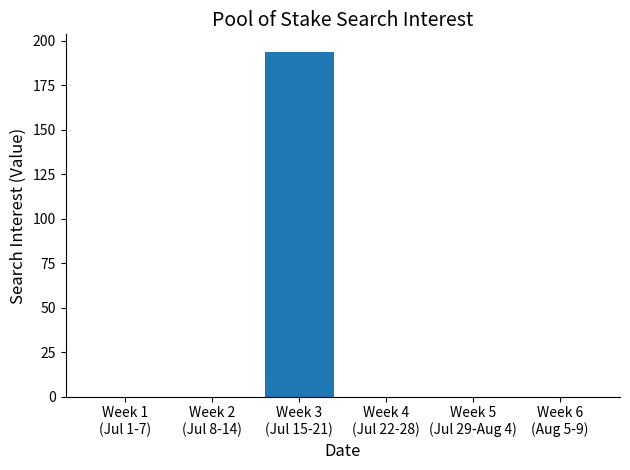

At which category does the chart reach its peak across all series?

Week 3
(Jul 15-21)